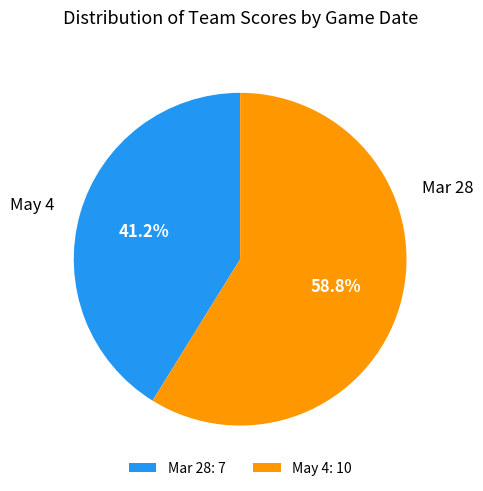

How many segments does this pie chart have?

2